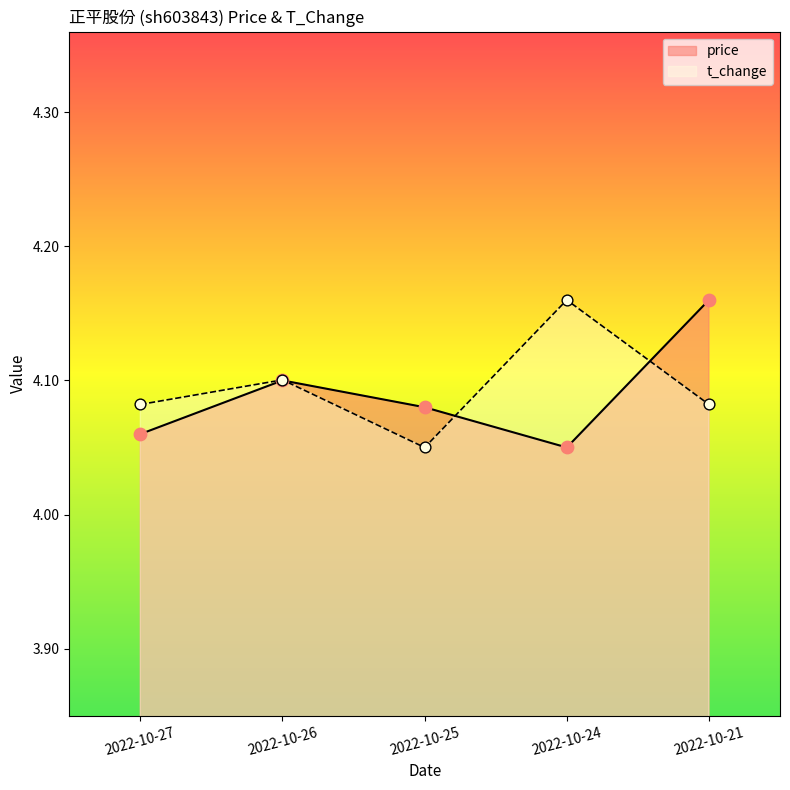

At which category is the sum across all series the highest?

2022-10-21